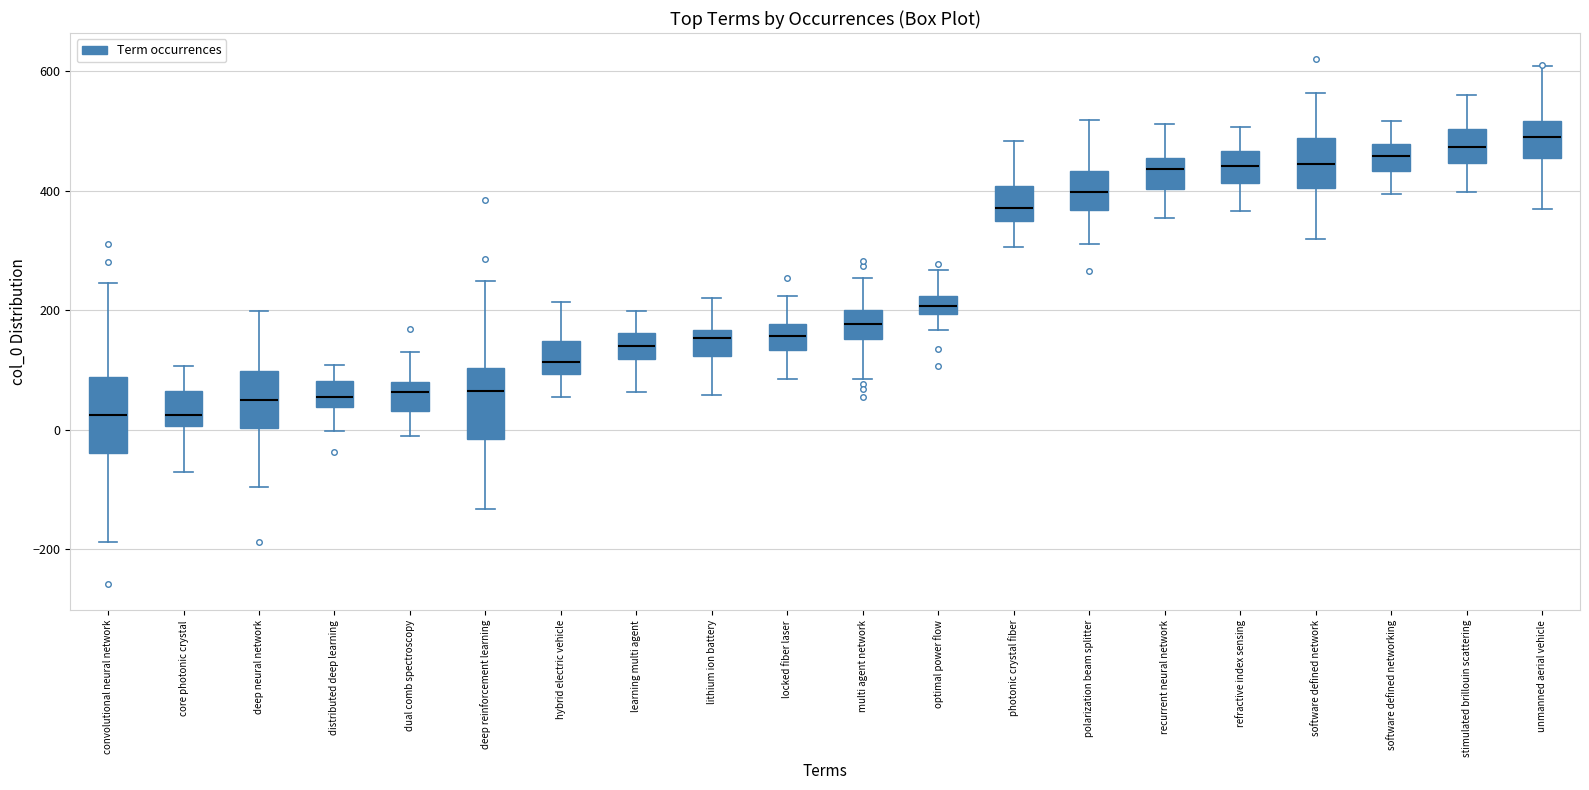

Where does the upper whisker of the box for distributed deep learning end on the y-axis? The values are not printed on the chart, so give them approximately, as read against the axis.

100